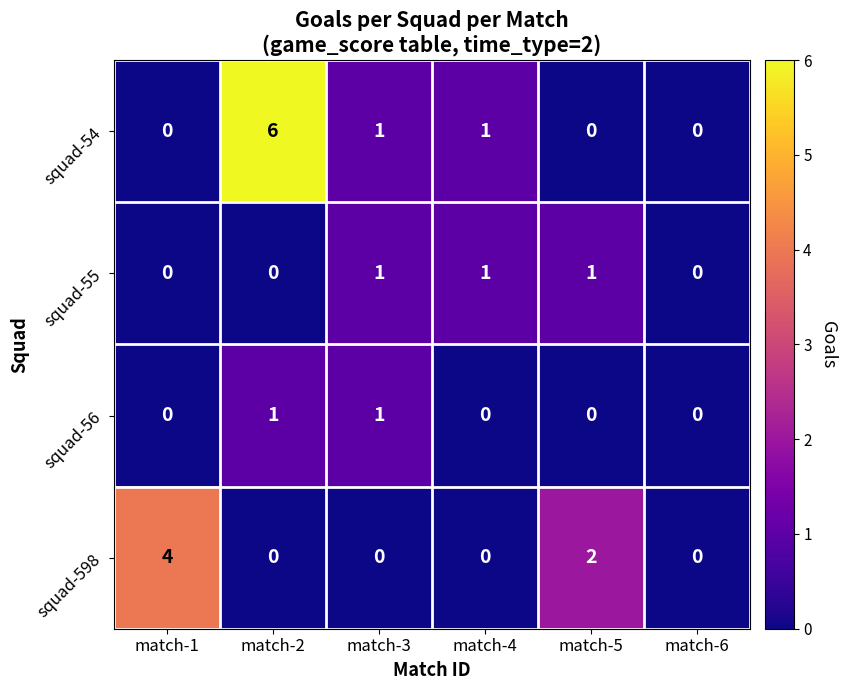

Reading left to right, extract all data points from this chart.

squad-54: 0	6	1	1	0	0
squad-55: 0	0	1	1	1	0
squad-56: 0	1	1	0	0	0
squad-598: 4	0	0	0	2	0